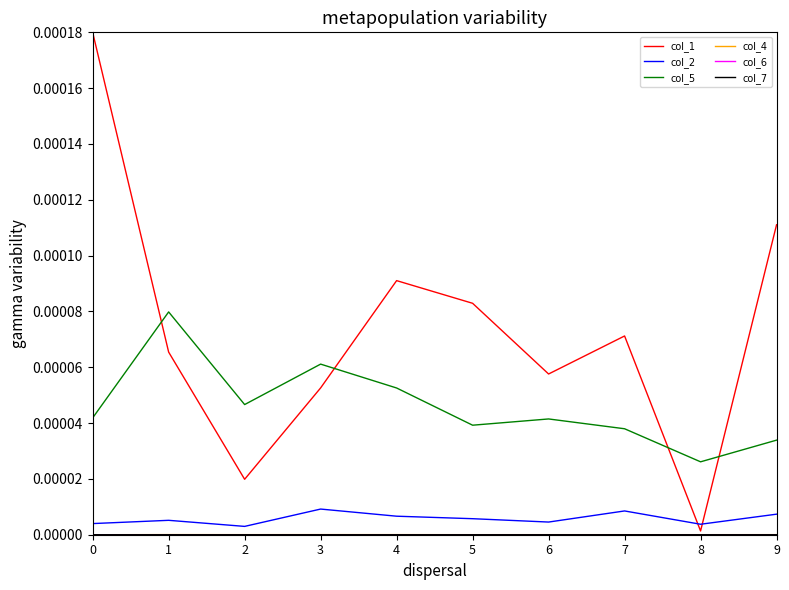

At which category does col_6 reach its first local peak?

2